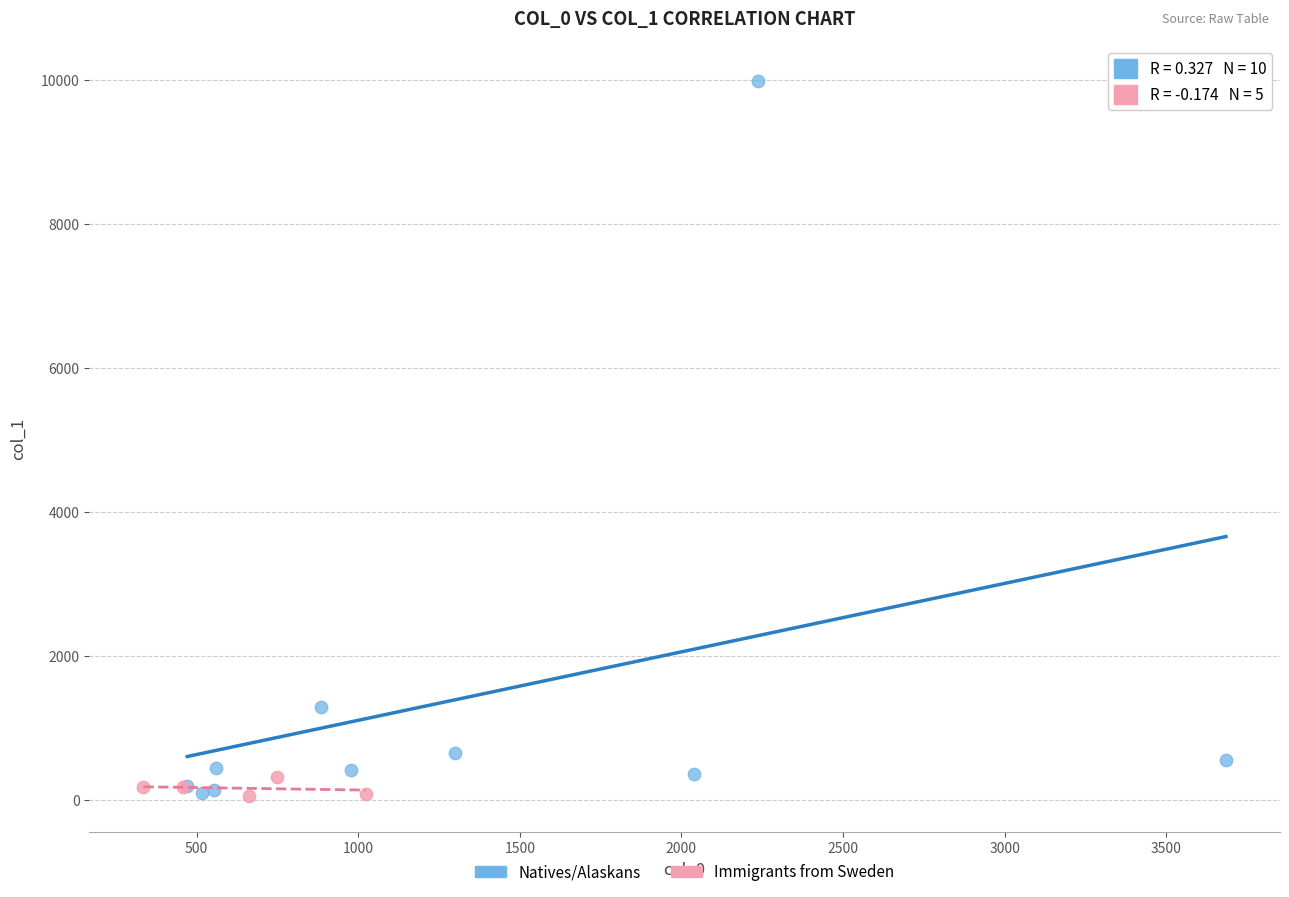

What are all the series names shown in the legend?

Natives/Alaskans, Immigrants from Sweden